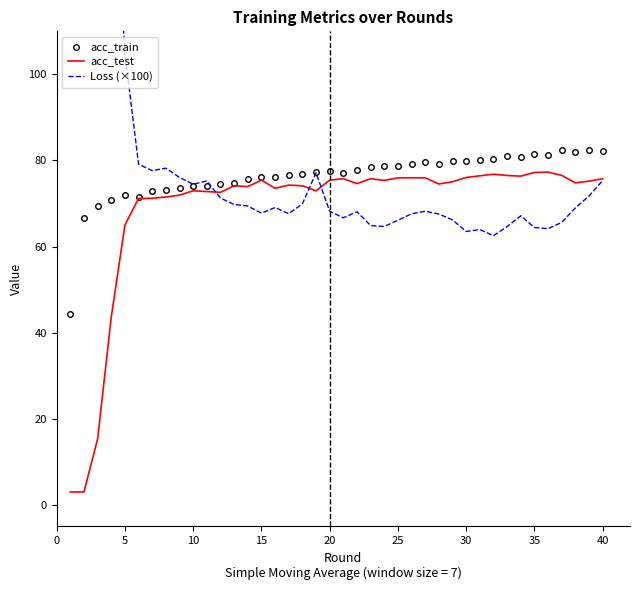

True or false: acc_test has a value of 101.7 at 30.

False